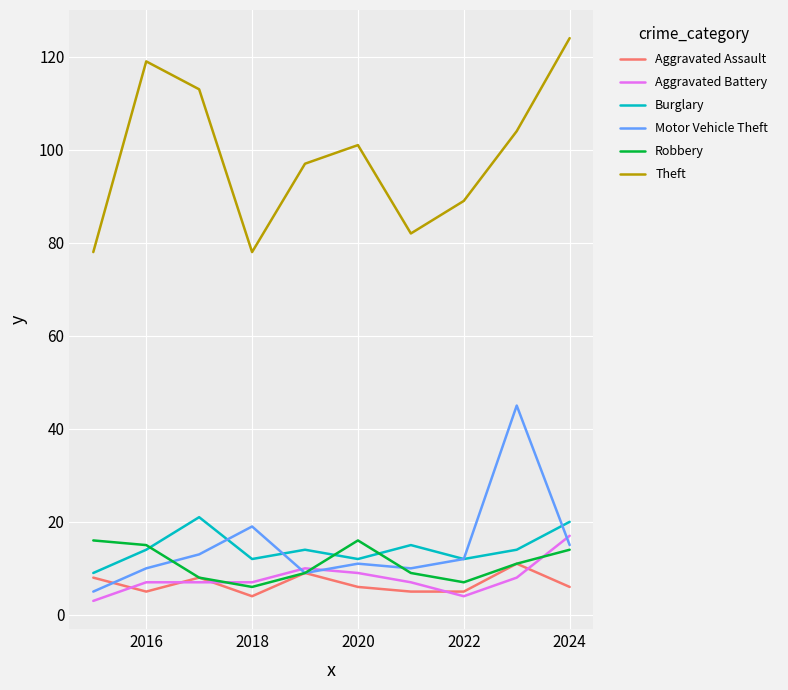

True or false: Aggravated Battery and Burglary intersect in this chart.

False